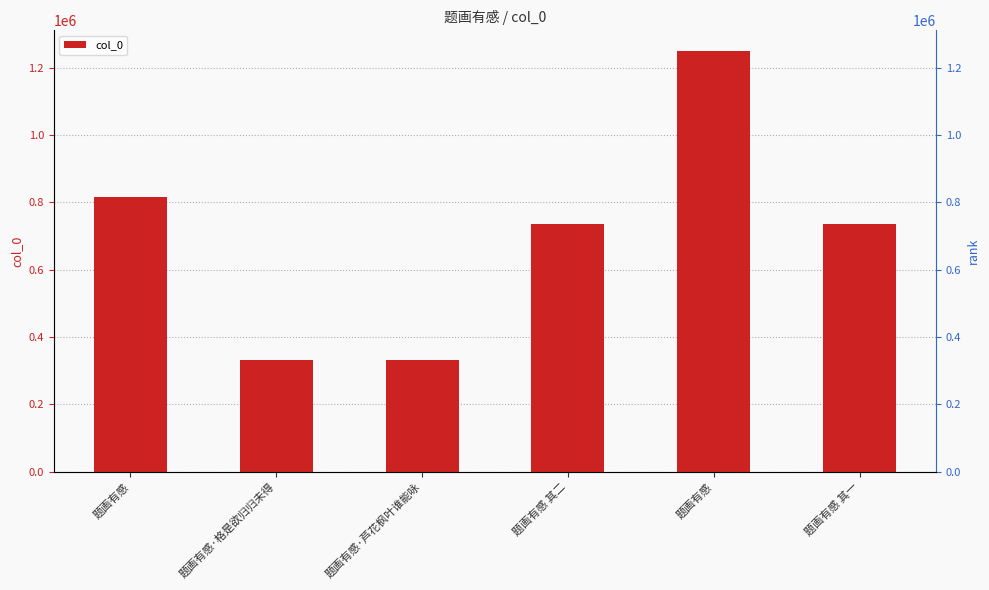

What is the difference between the values at 题画有感 and 题画有感·芦花枫叶谁能咏?

916039